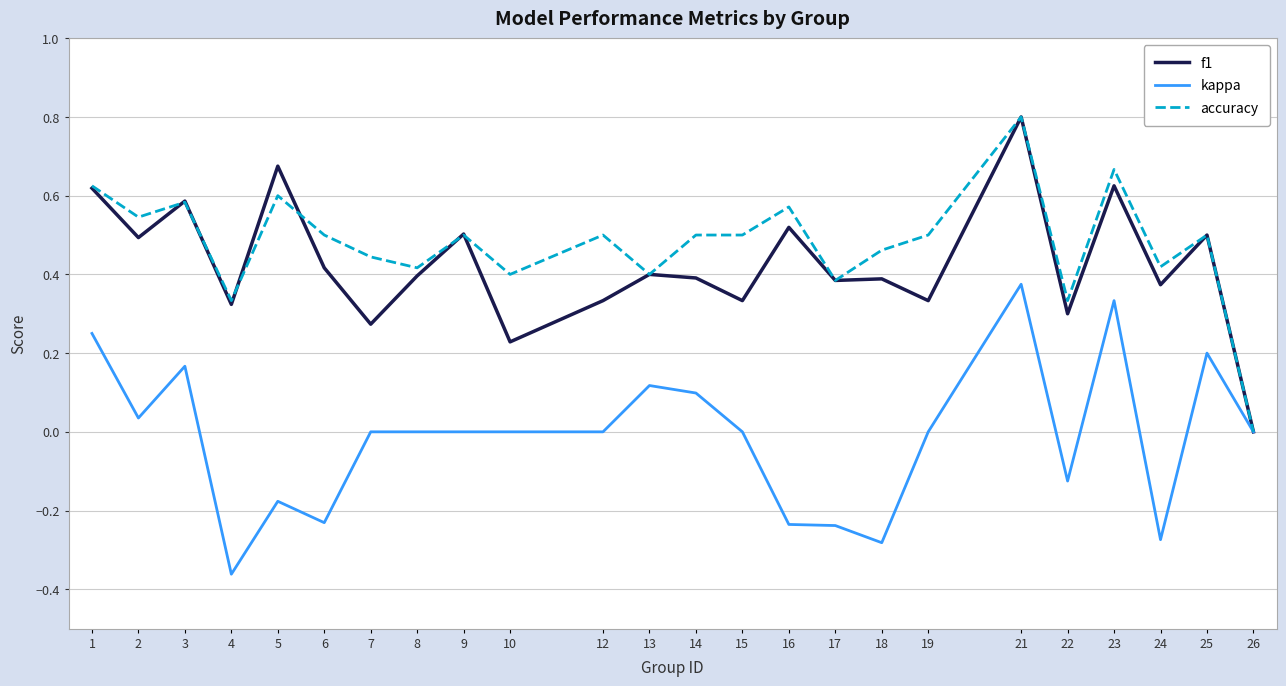

Is the value of kappa at 5 greater than the value of f1 at 19?

No